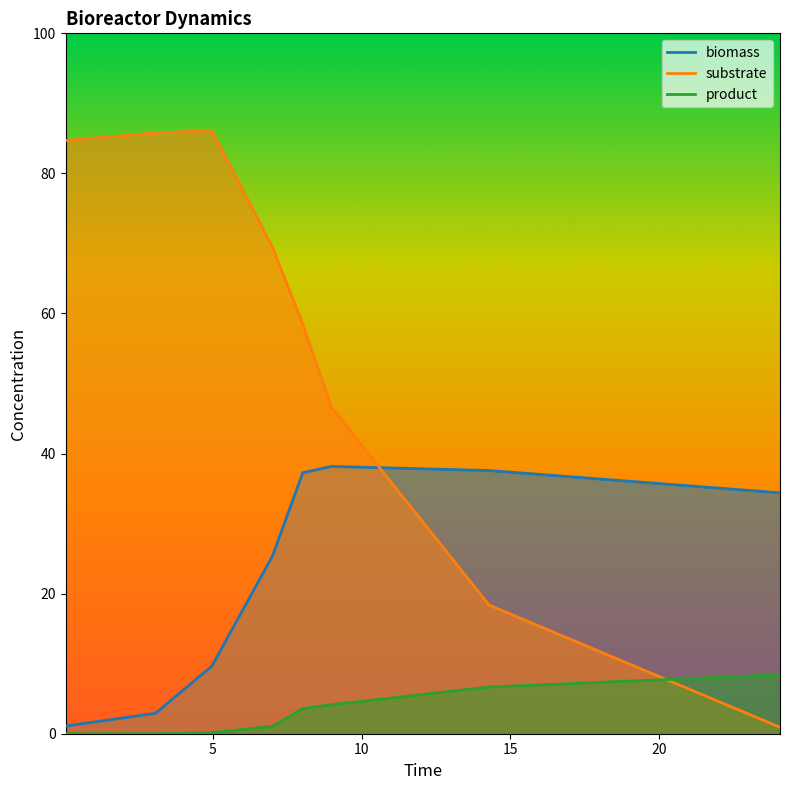

What is the label of the 5th point from the left?

8.0239